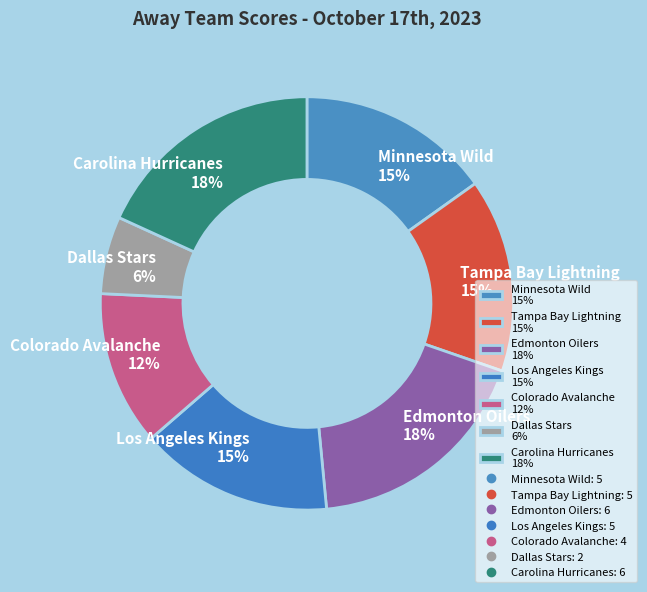

The Los Angeles Kings 15% slice represents 15% of the pie. True or false?

True